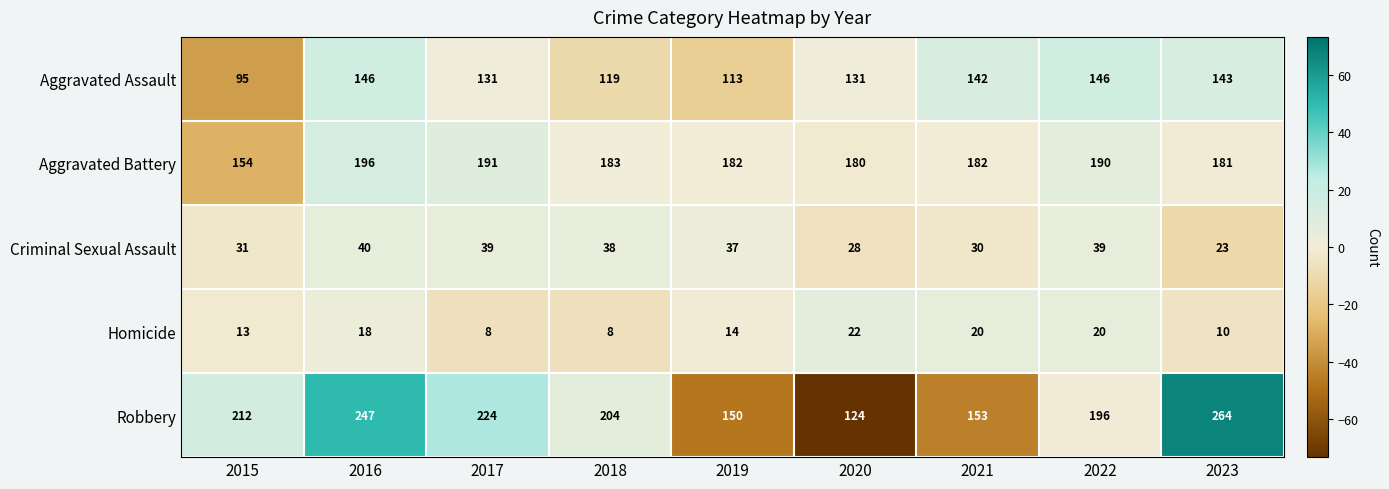

What is the maximum value for Aggravated Battery?

196